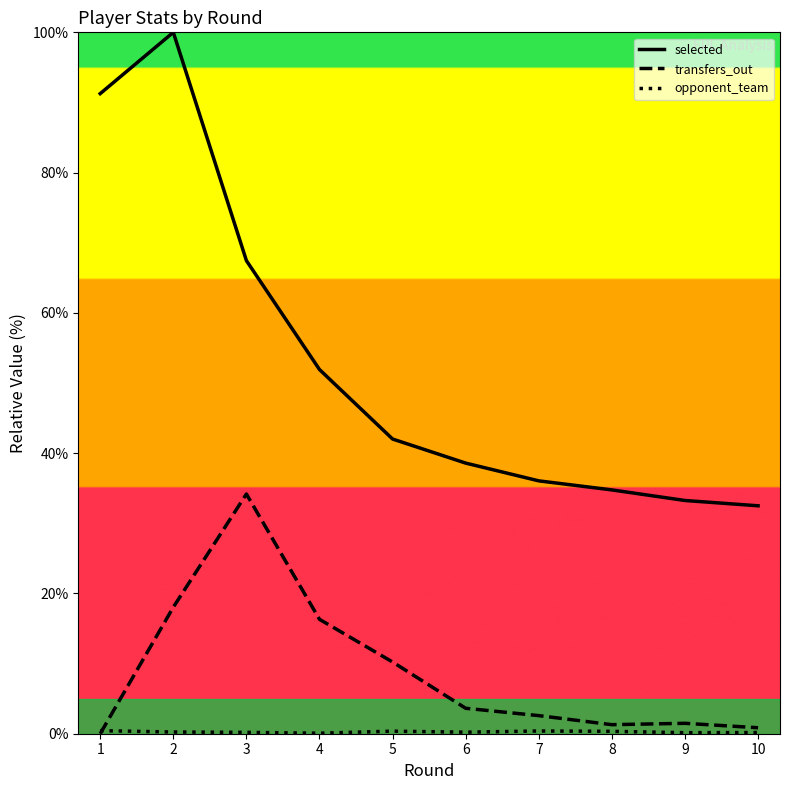

What is the value of the opponent_team point at the 7th from the left?

0.4